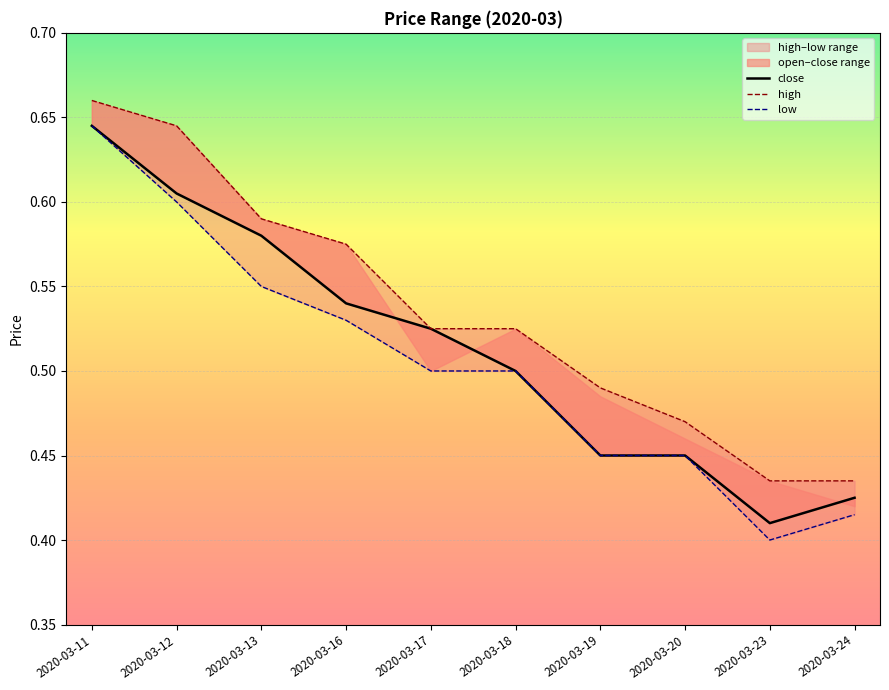

Rank the categories by high value from highest to lowest.

2020-03-11, 2020-03-12, 2020-03-13, 2020-03-16, 2020-03-17, 2020-03-18, 2020-03-19, 2020-03-20, 2020-03-23, 2020-03-24